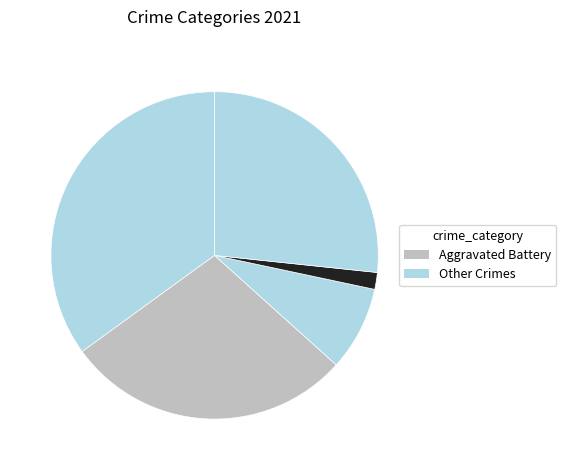

How many segments does this pie chart have?

5